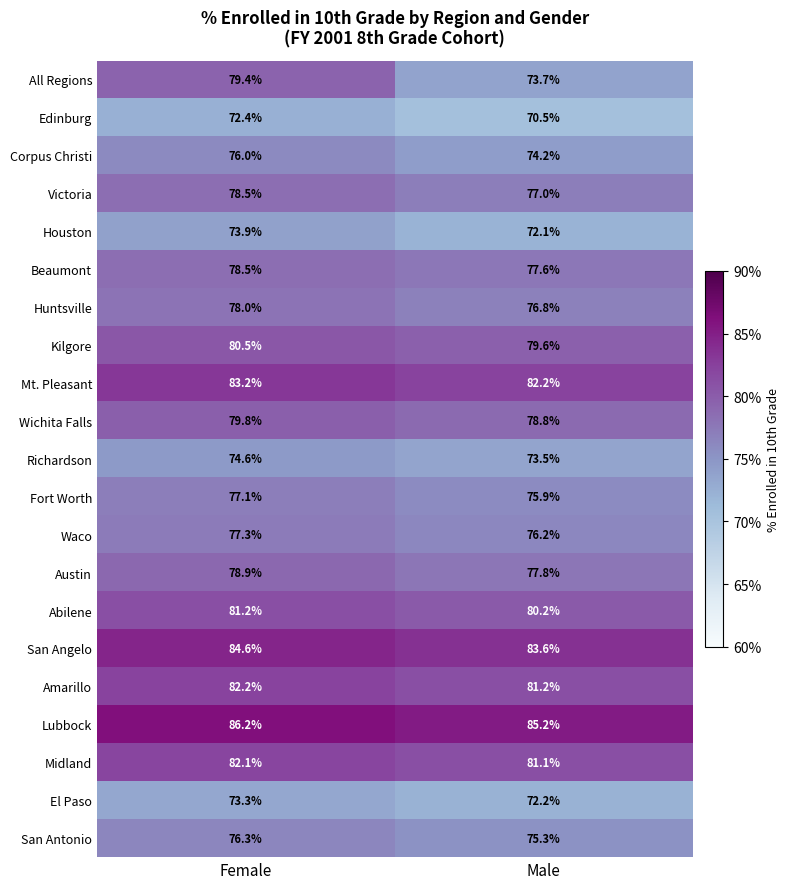

What is the total value across all series at Female?

1654.0